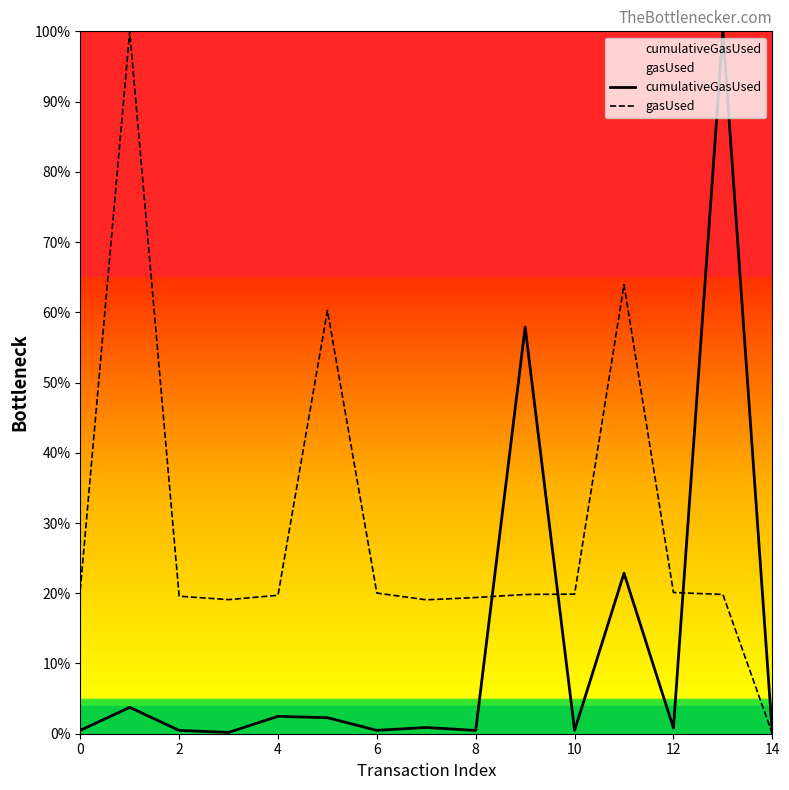

Which series has the largest total across all categories?

gasUsed